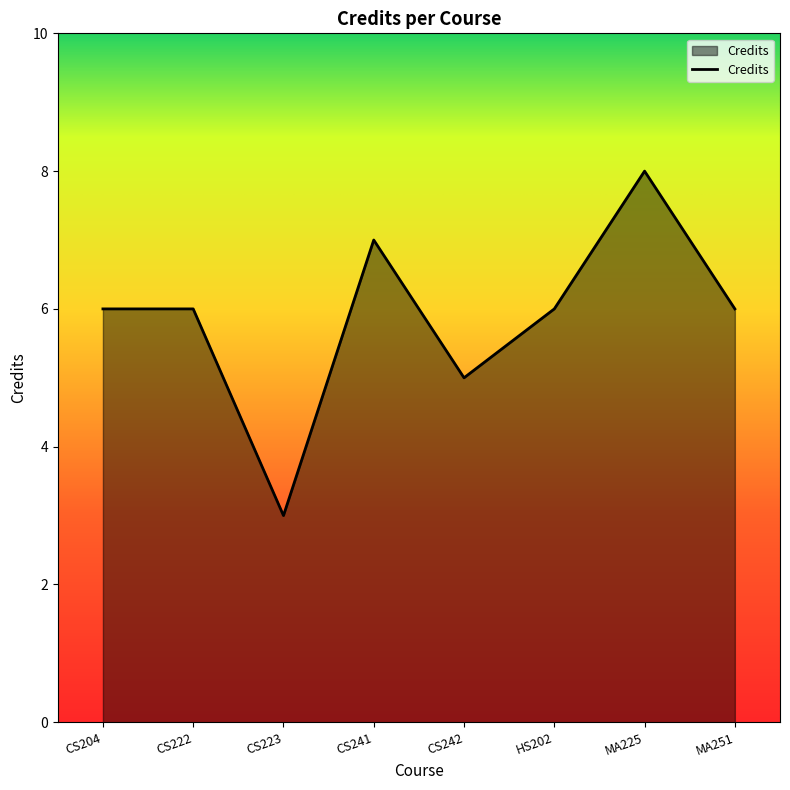

Reading left to right, list all the values displayed in this chart.

CS204=6	CS222=6	CS223=3	CS241=7	CS242=5	HS202=6	MA225=8	MA251=6